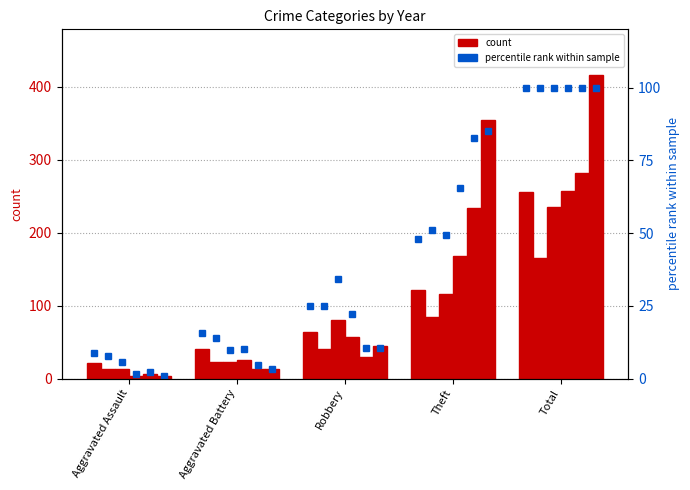

True or false: pct_2015 has a value of 2.8 at Robbery.

False